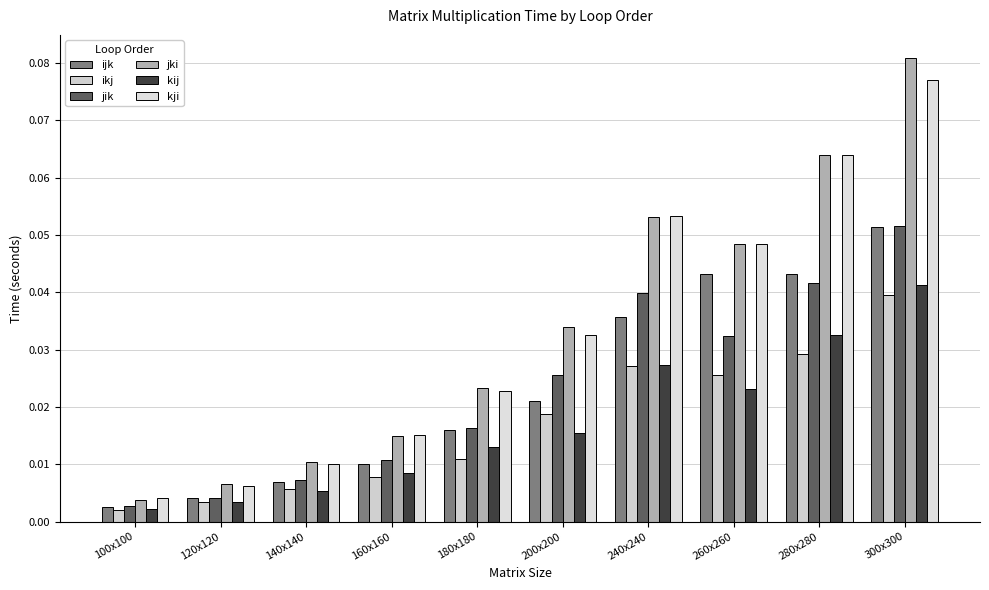

Are the bars grouped side by side (vs. stacked)?

Yes